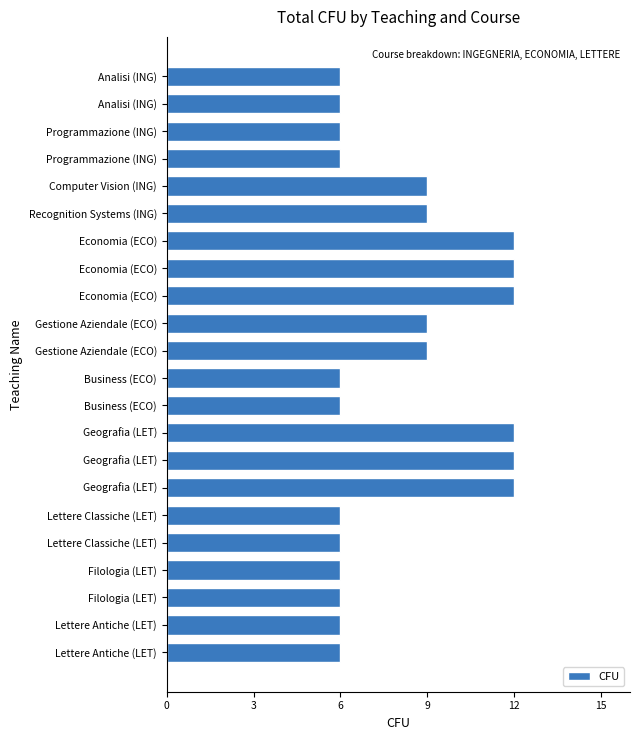

What is the average value?

8